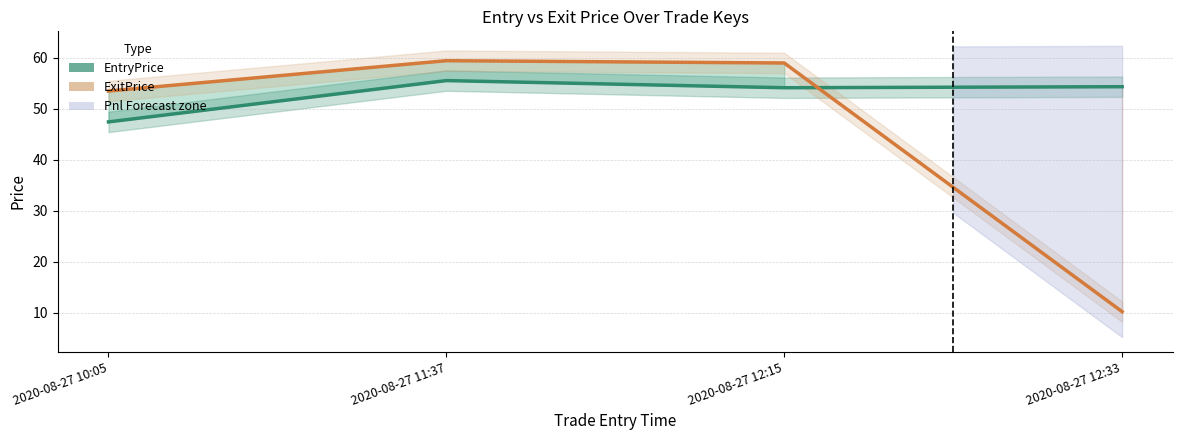

Reading right to left, what are all the values shown in this chart?

EntryPrice: 2020-08-27 12:33=54.4	2020-08-27 12:15=54.1	2020-08-27 11:37=55.5	2020-08-27 10:05=47.5
ExitPrice: 2020-08-27 12:33=10.2	2020-08-27 12:15=59.0	2020-08-27 11:37=59.5	2020-08-27 10:05=53.5